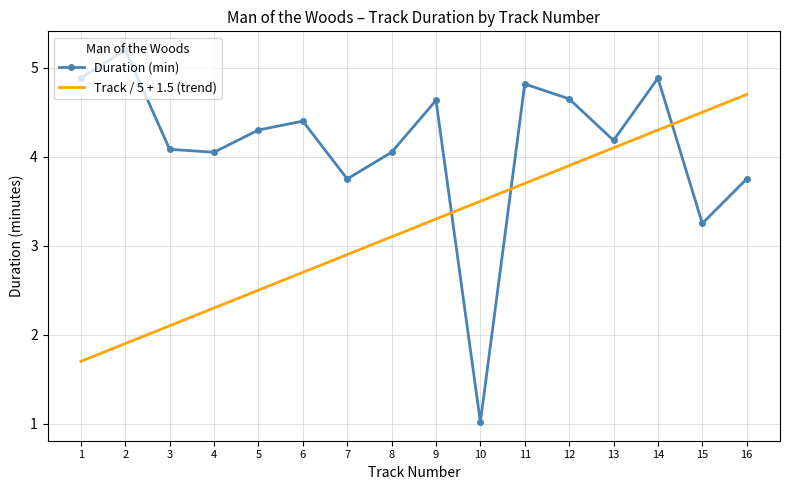

What is the highest value of the Duration (min) series?

5.2